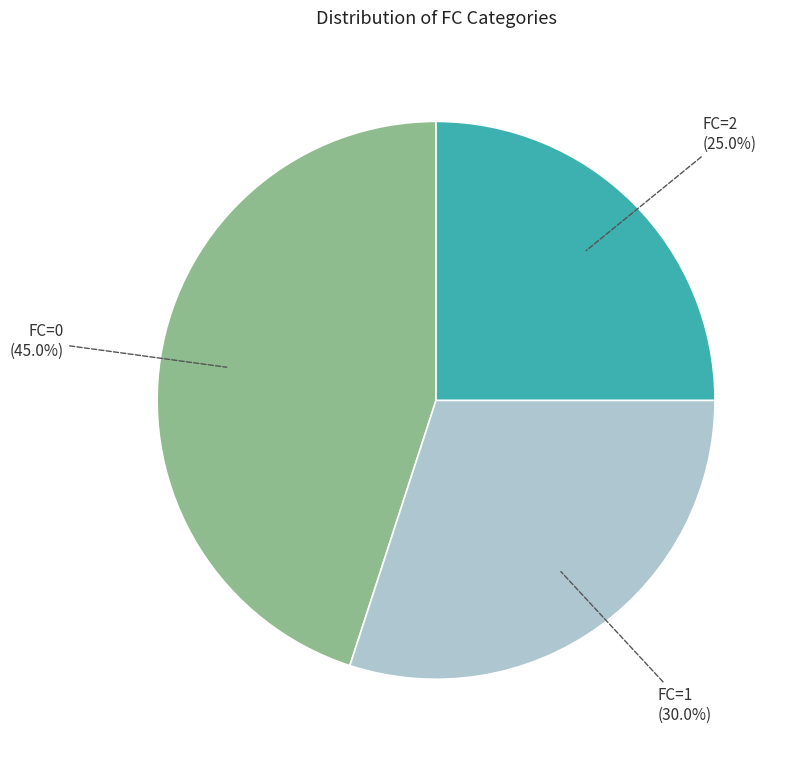

Is there any slice that represents more than half of the pie?

No